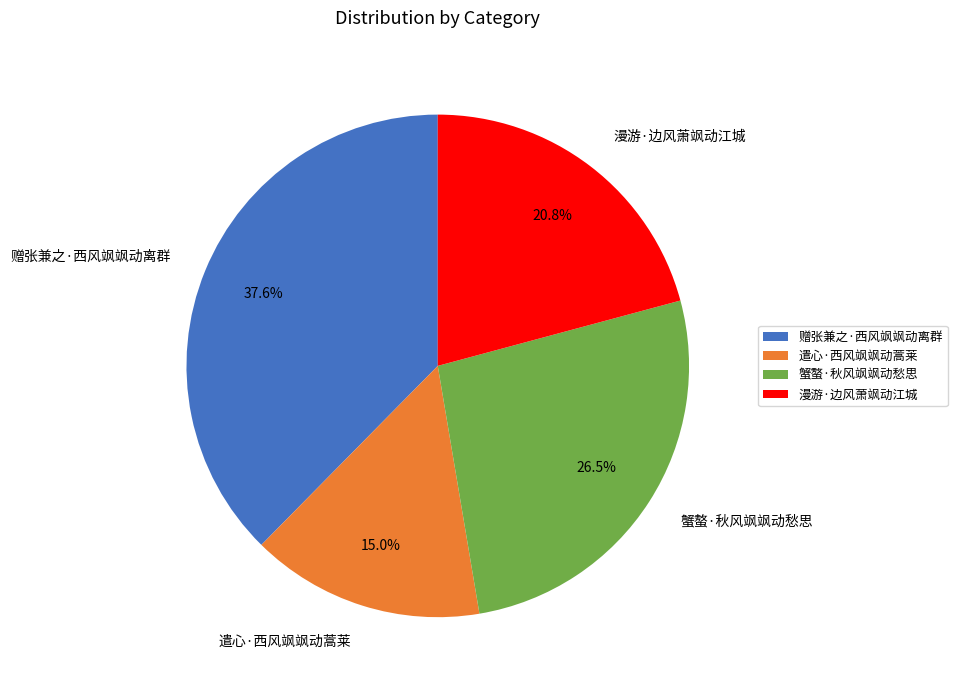

How many segments does this pie chart have?

4